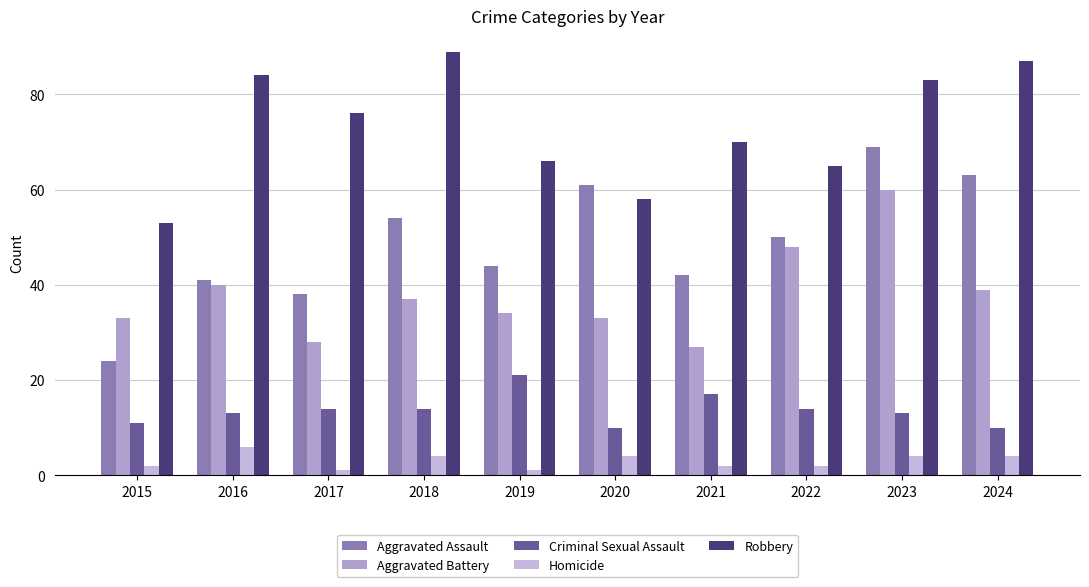

What are all the series names shown in the legend?

Aggravated Assault, Aggravated Battery, Criminal Sexual Assault, Homicide, Robbery